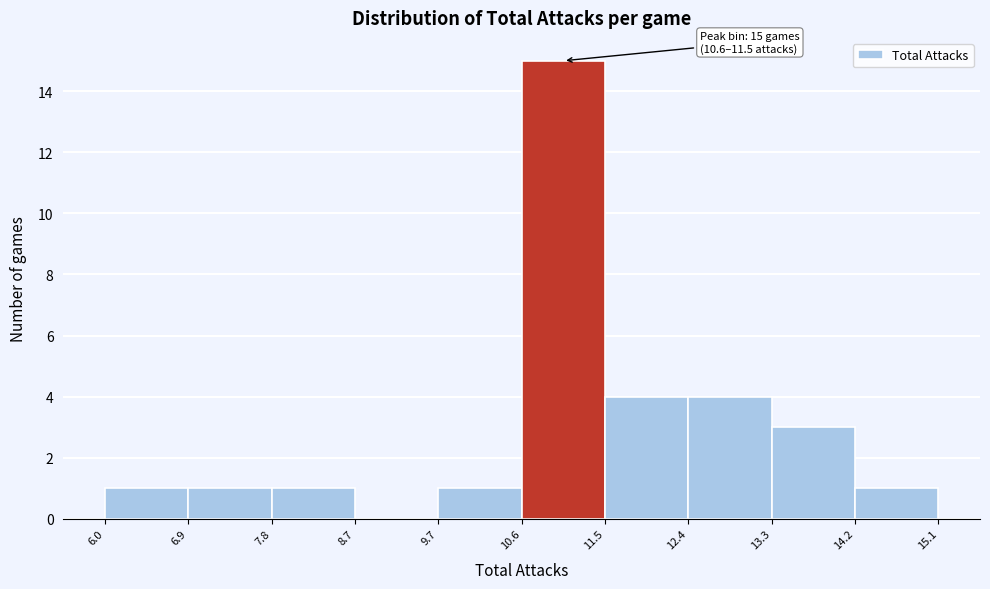

Over which range of the x-axis is the bar tallest?

10.6 to 11.5